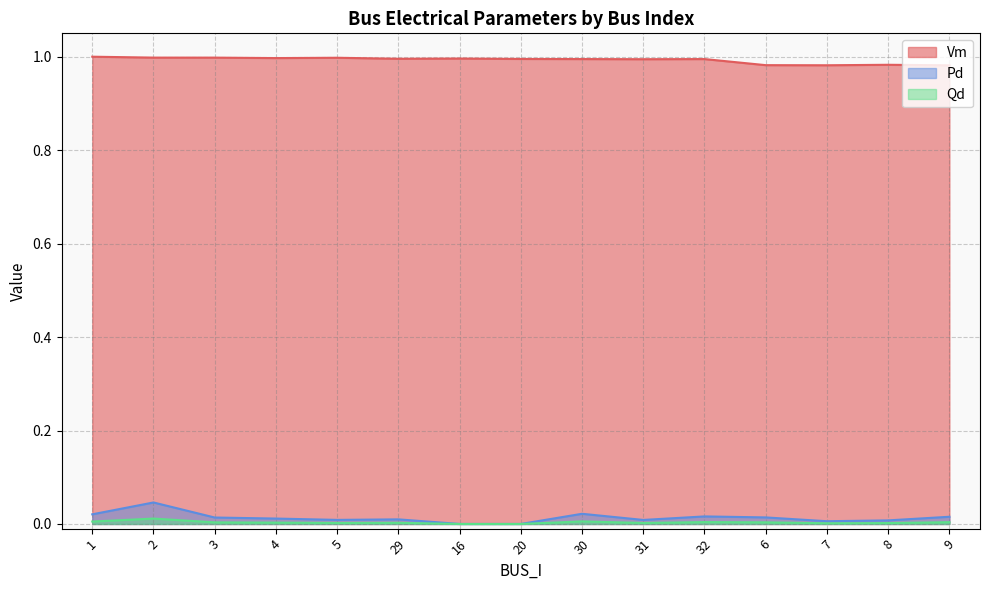

Which series has the widest spread of values?

Pd